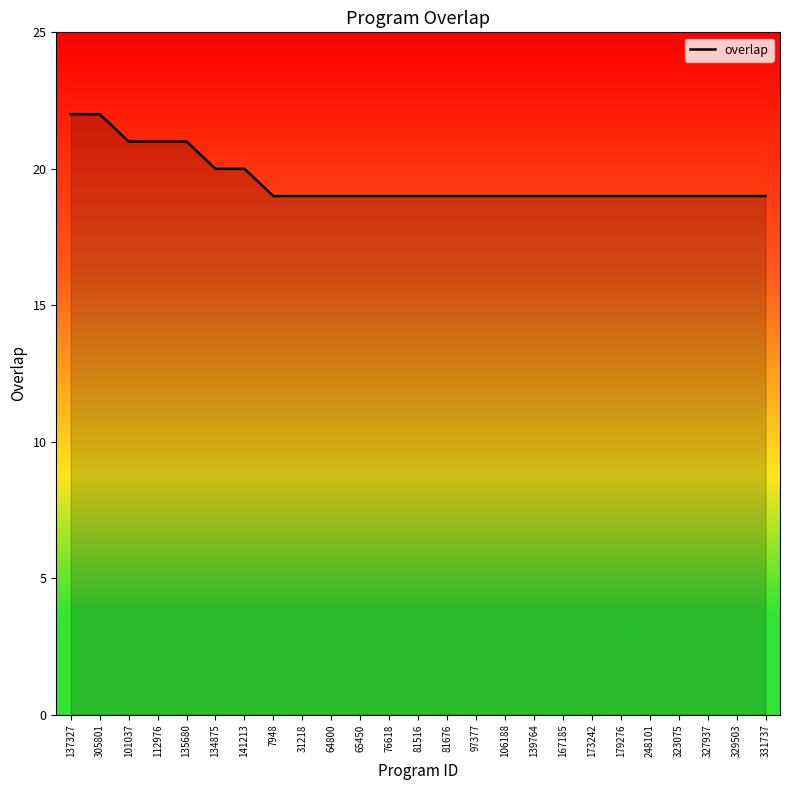

What is the average value?

20